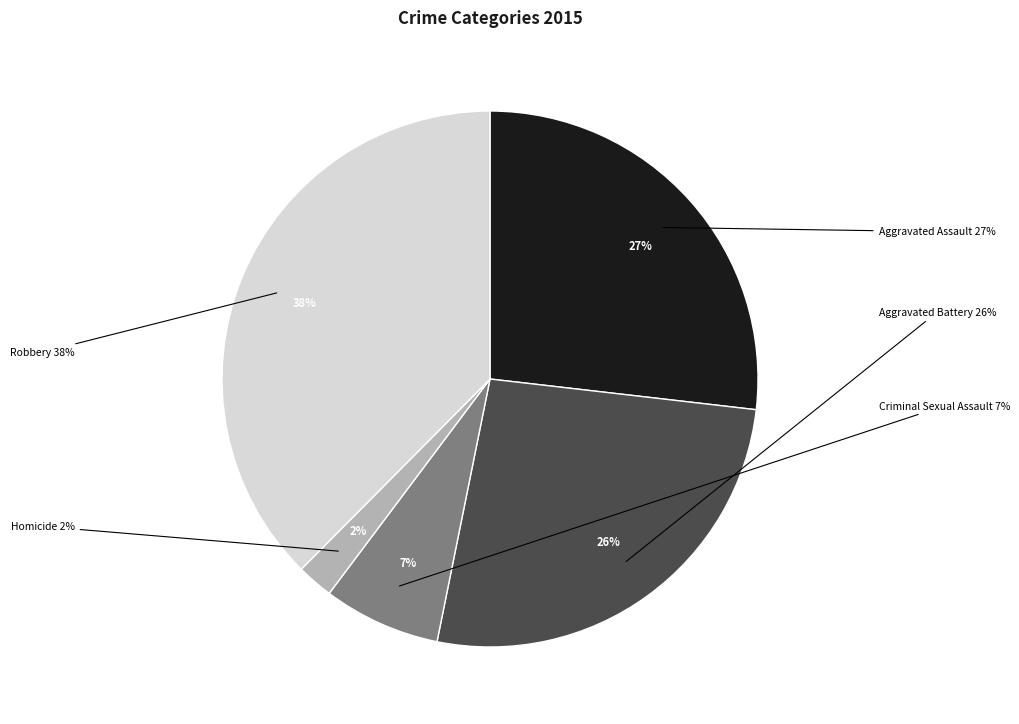

The Homicide slice represents 2% of the pie. True or false?

True